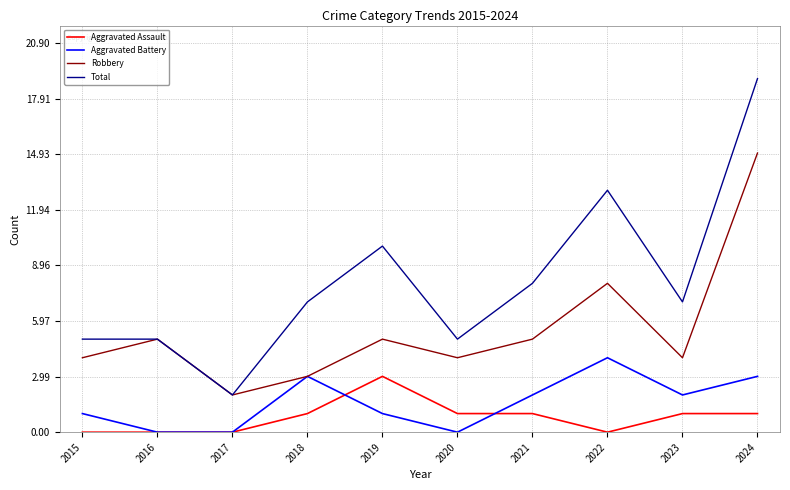

Is this an area chart (filled region under the line)?

No